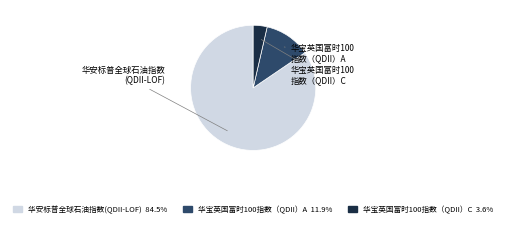

Does 华宝英国富时100指数（QDII）C represent more than half of the total?

No